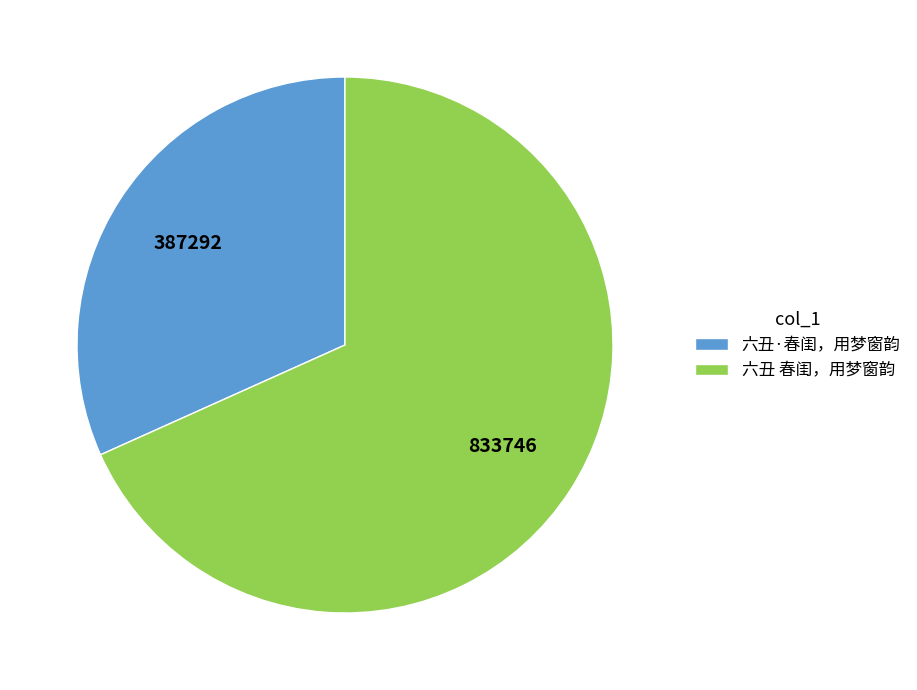

Combined, do 六丑·春闺，用梦窗韵 and 六丑 春闺，用梦窗韵 account for over 50%?

Yes